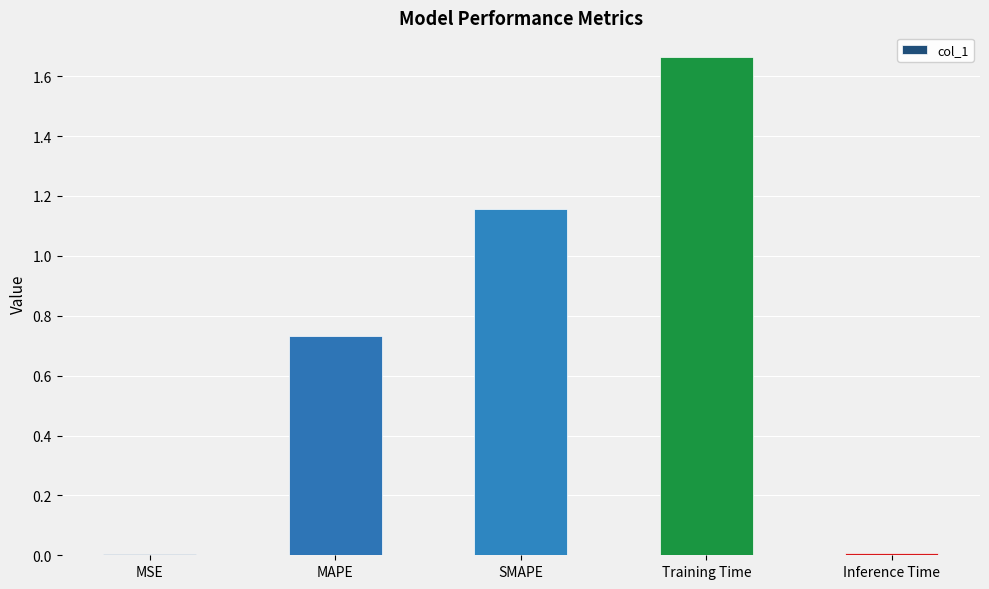

Which label corresponds to the largest value in the chart?

Training Time